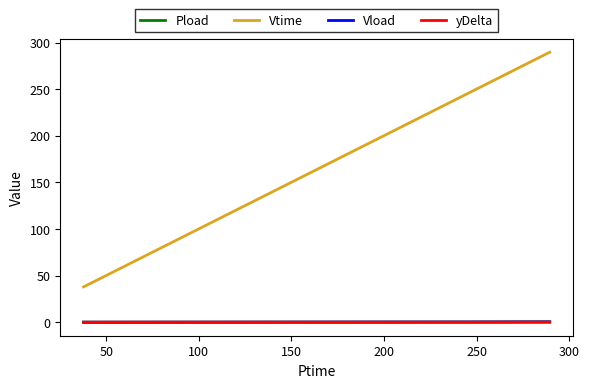

What is the highest value of the Vtime series?

289.6